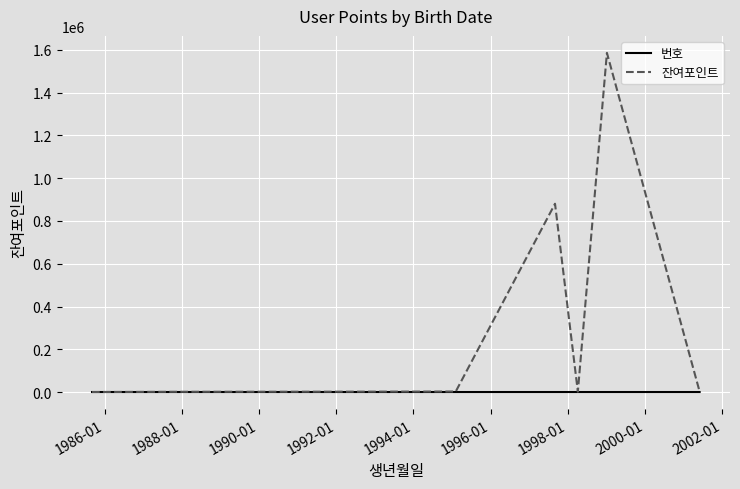

At how many categories does at least one series exceed 779430?

2